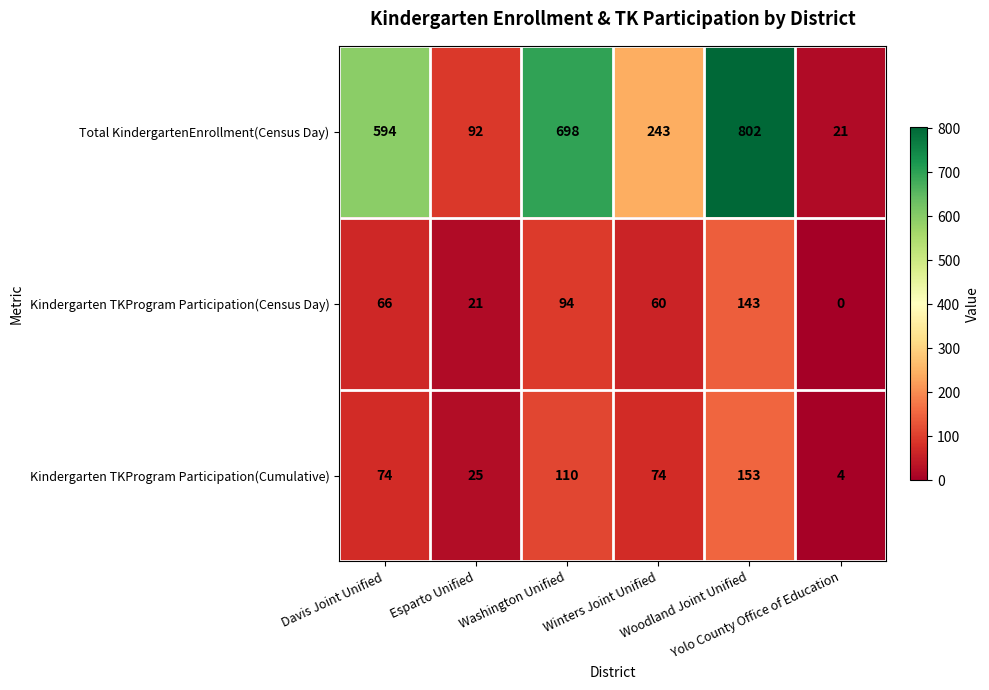

At how many categories does at least one series exceed 148?

4